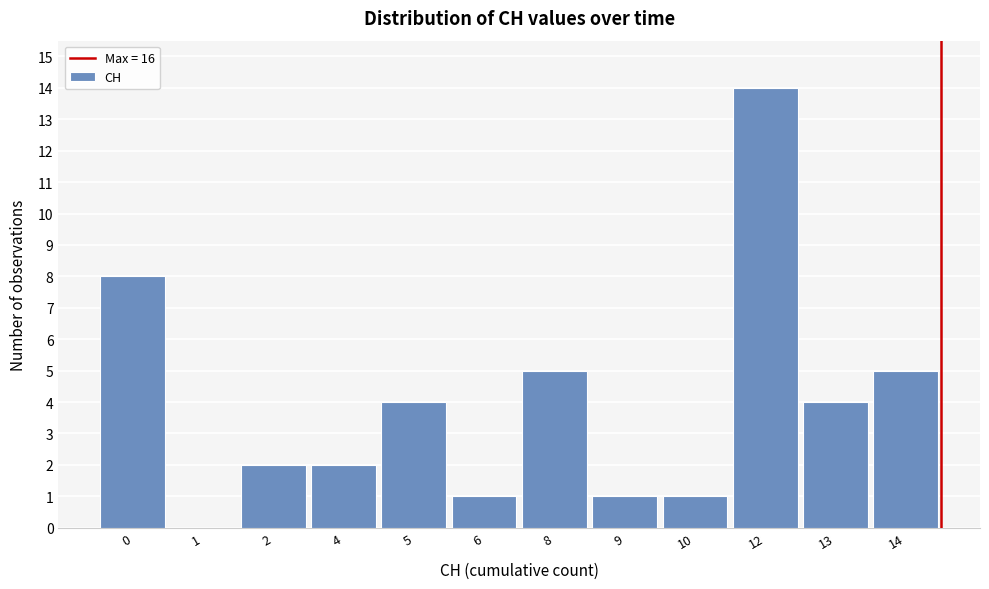

Reading left to right, what are all the values shown in this chart?

0=8	1=0	2=2	4=2	5=4	6=1	8=5	9=1	10=1	12=14	13=4	14=5